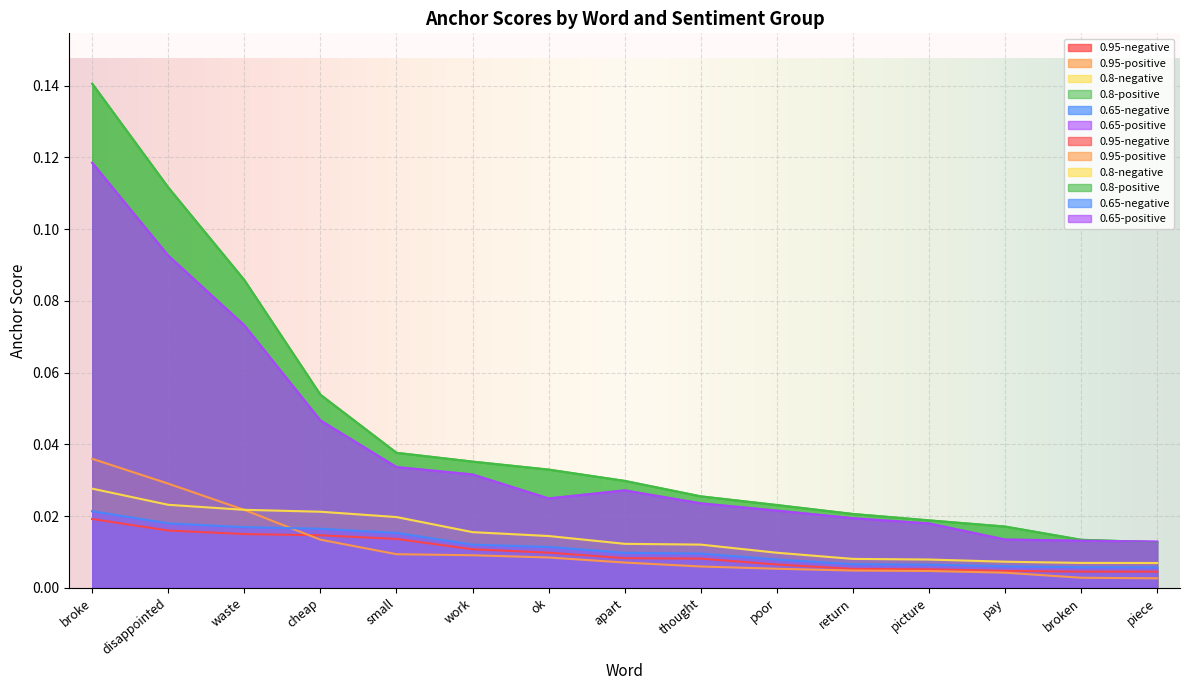

The 0.8-positive series shows 0.0 at small. True or false?

False